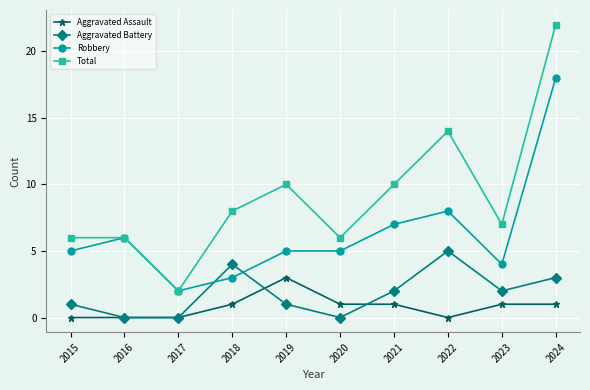

Rank the series at 2024 from highest to lowest value.

Total, Robbery, Aggravated Battery, Aggravated Assault